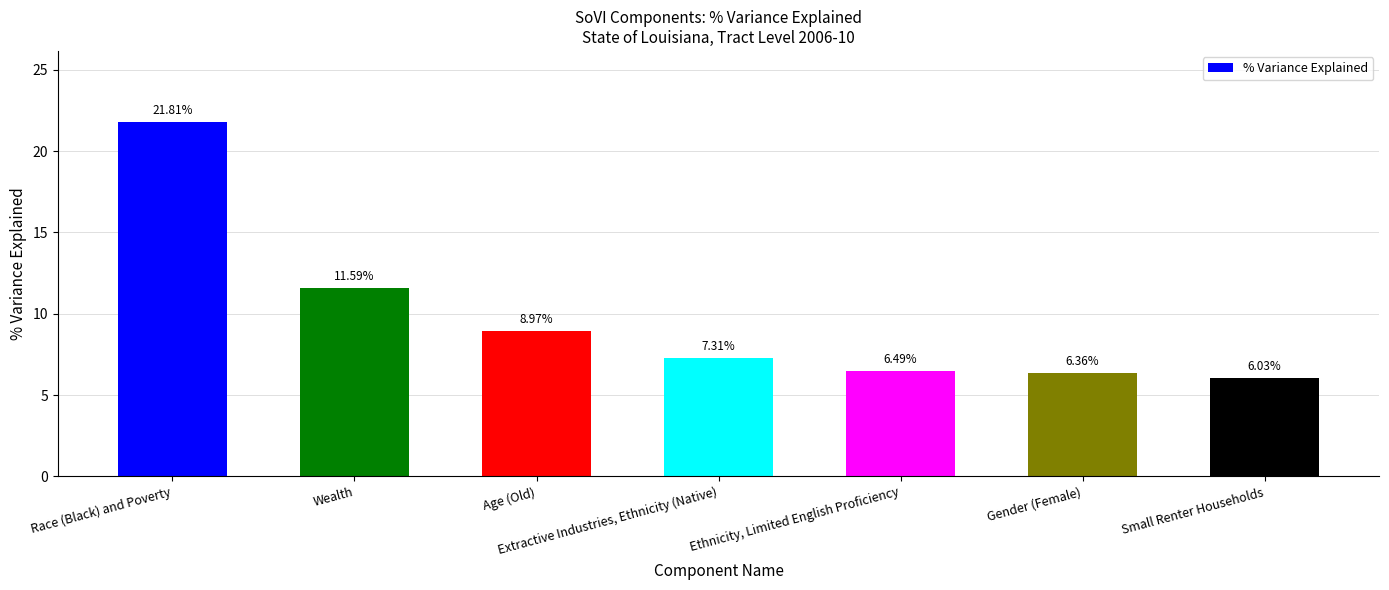

What is the difference between the values at Ethnicity, Limited English Proficiency and Gender (Female)?

0.1